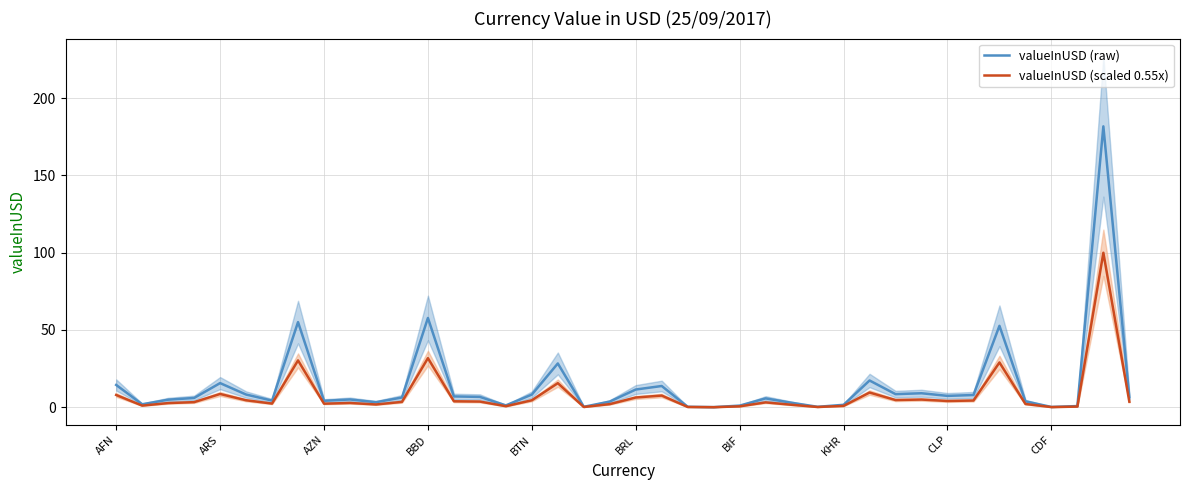

What is the value of the valueInUSD (raw) point at the 40th from the left?

6.5